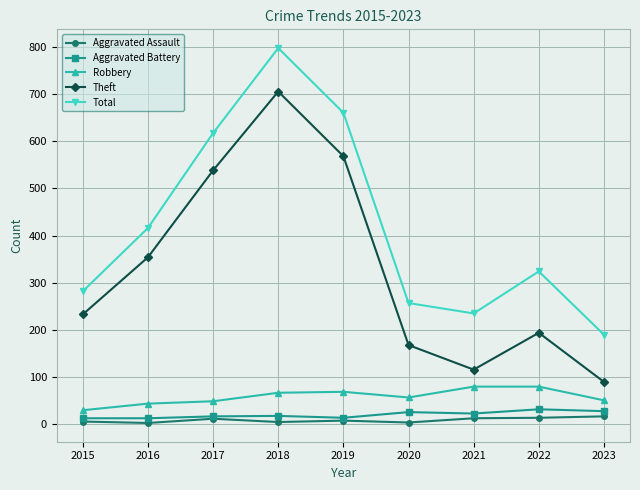

At which label is Theft closest to 397?

2016